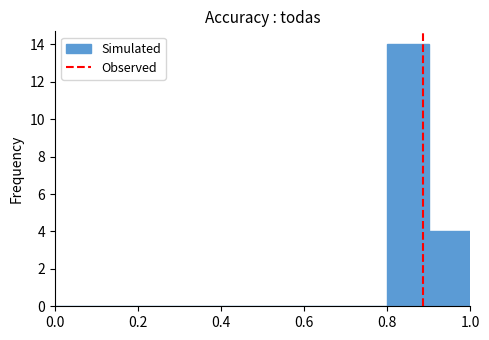

Which range on the x-axis has the tallest bar?

0.8 to 0.9